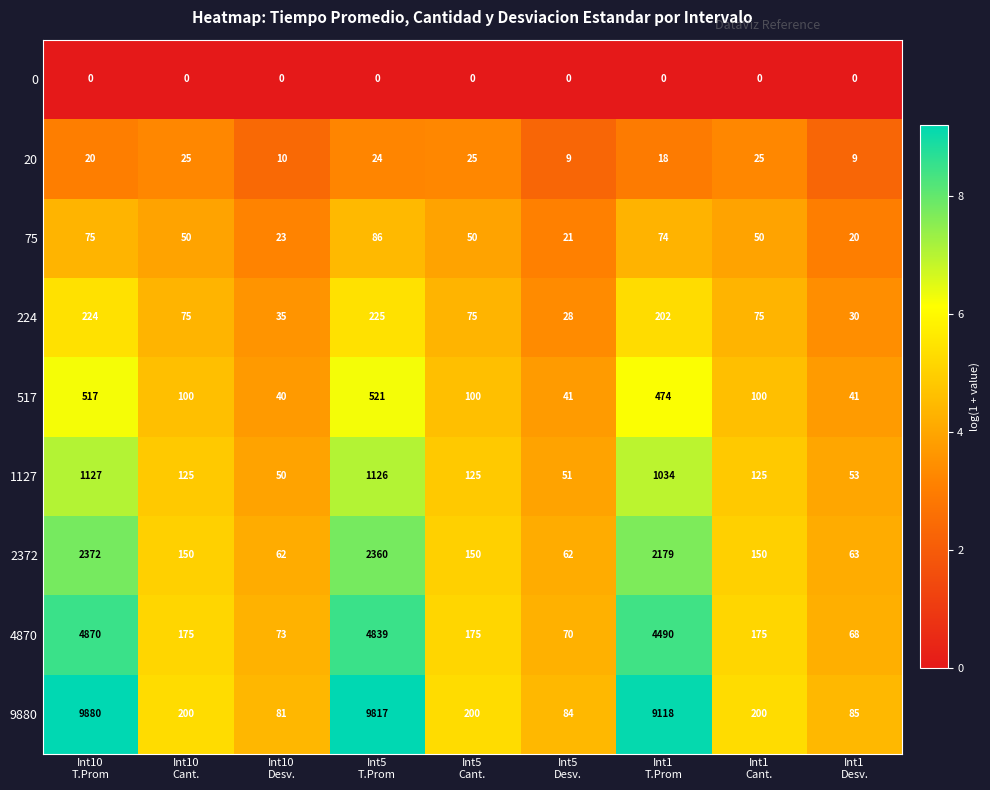

What is the lowest value of the 224 series?

28